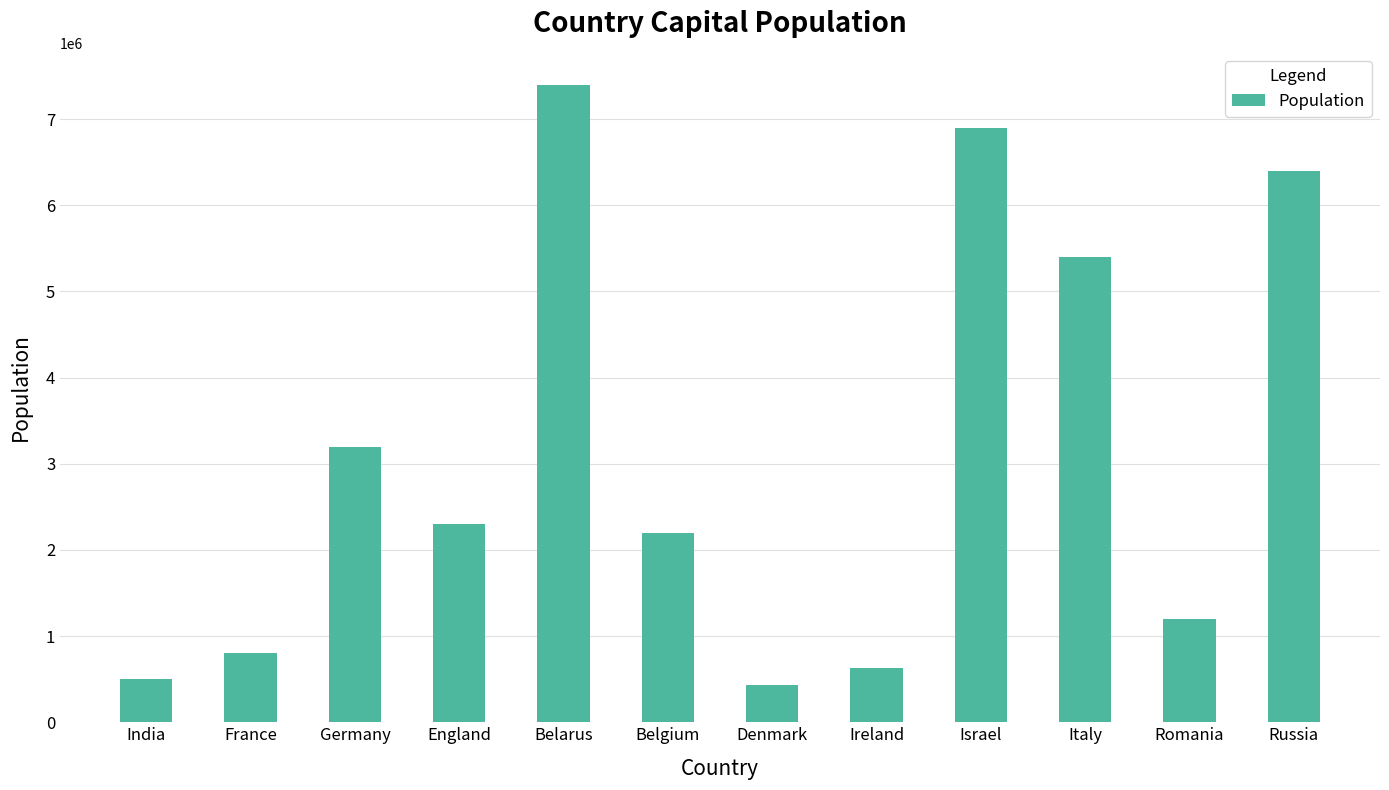

What is the label of the 9th bar from the right?

England